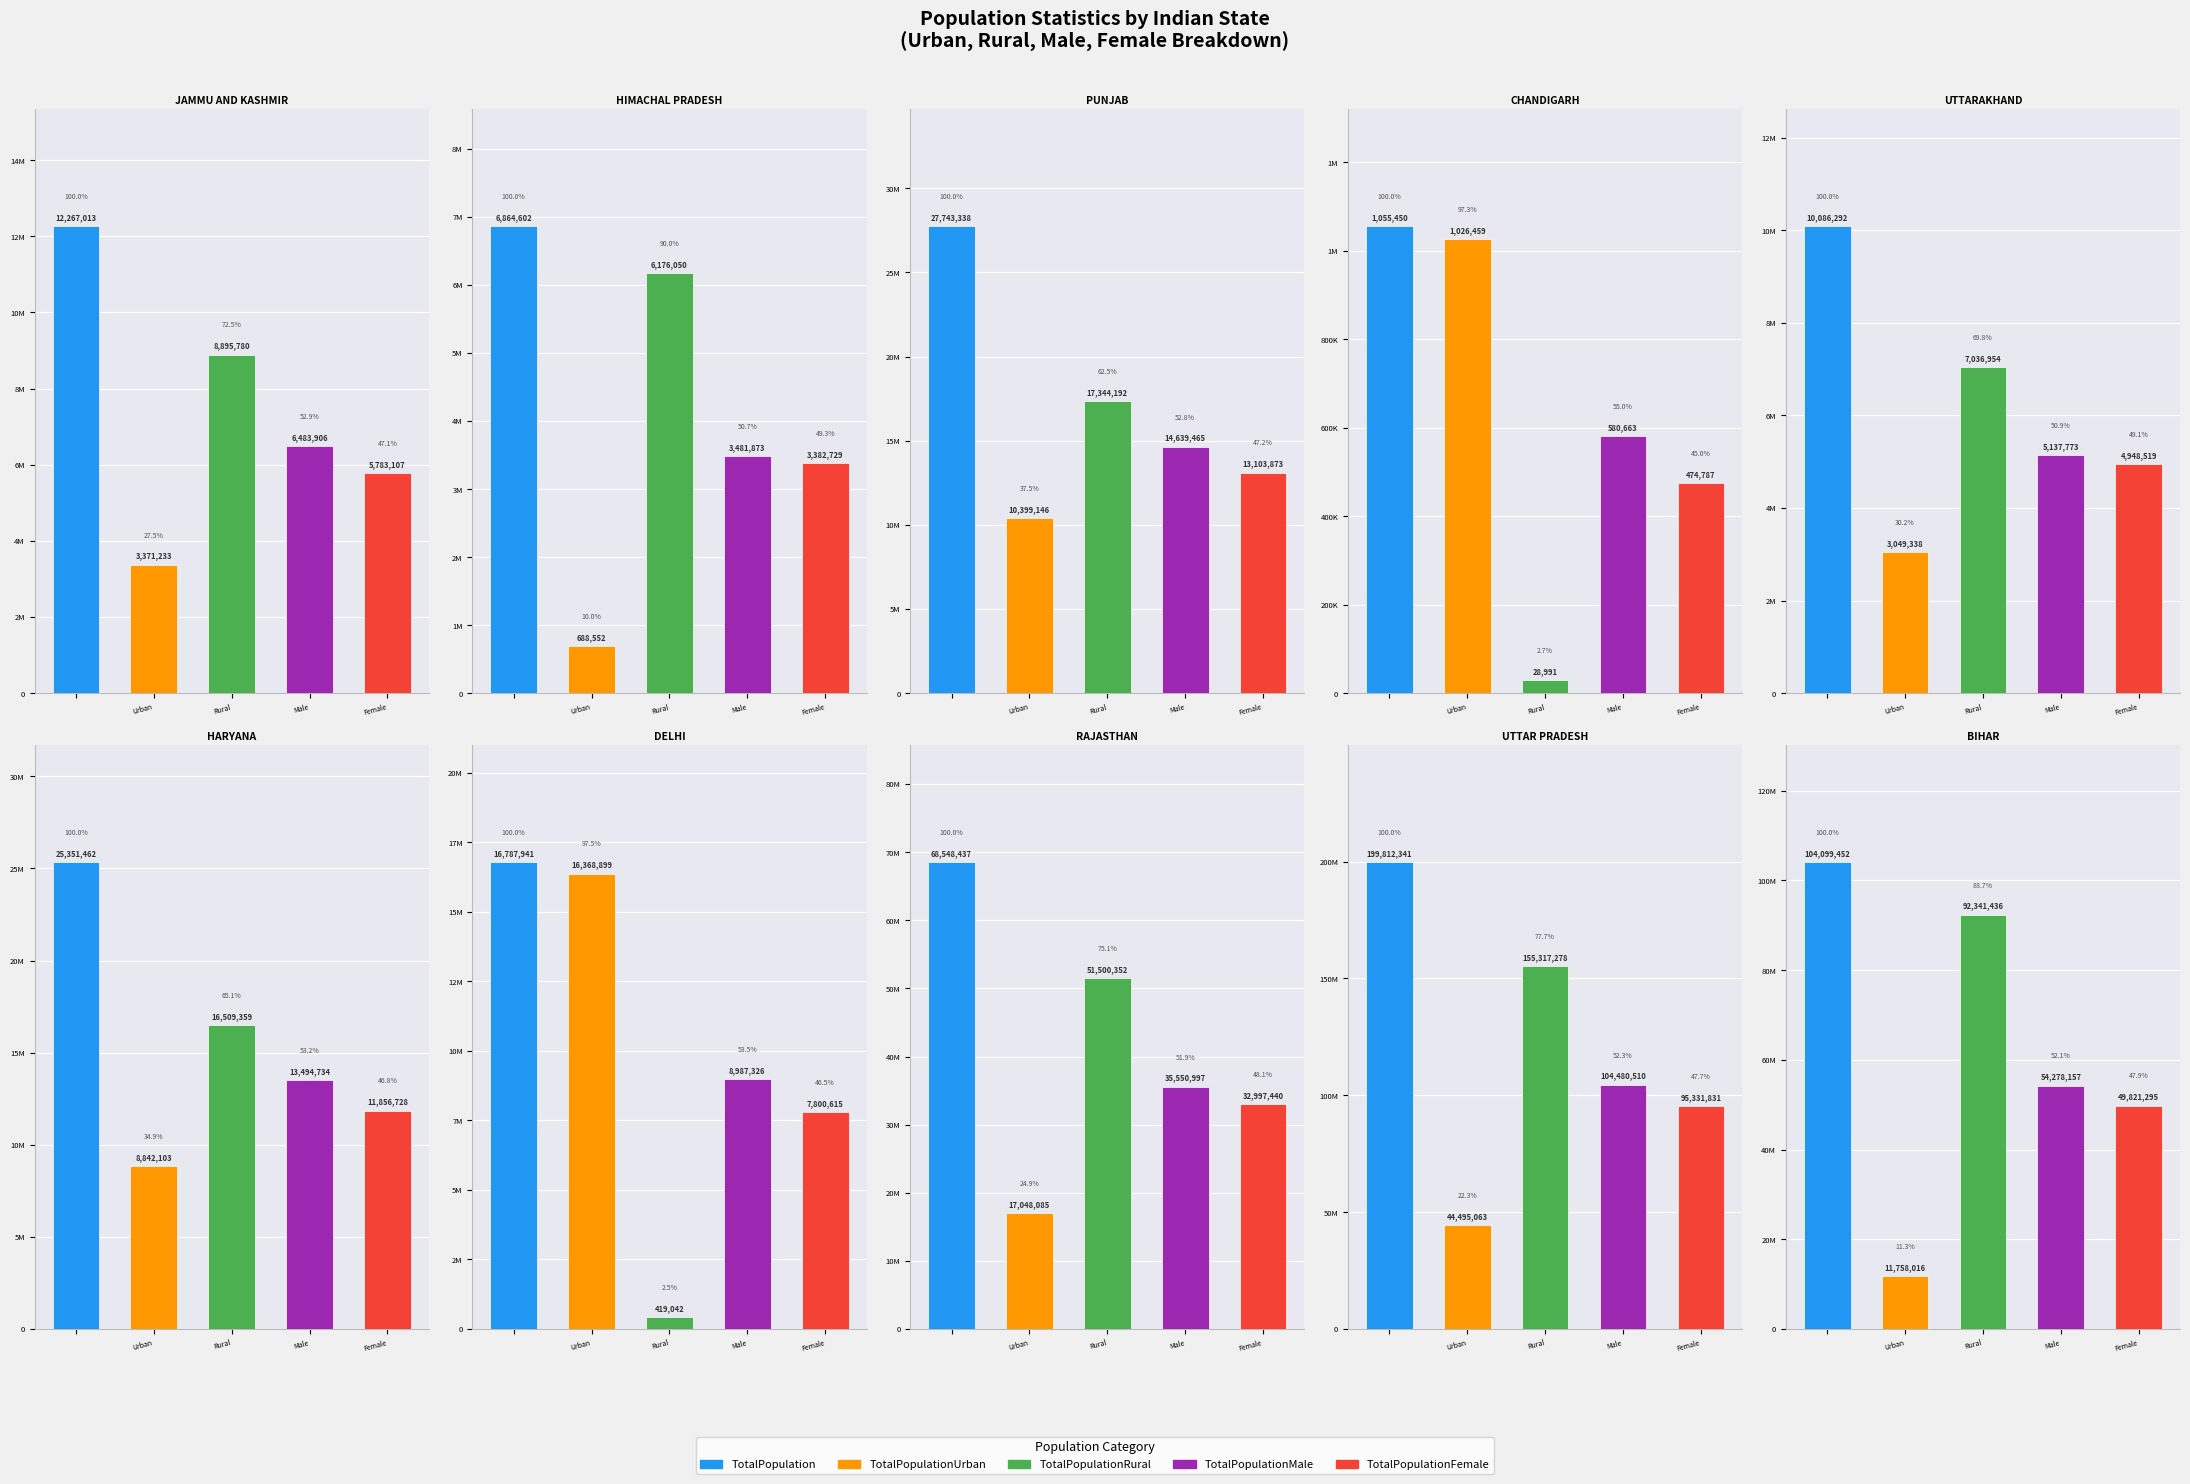

Which series has the largest total across all categories?

TotalPopulation